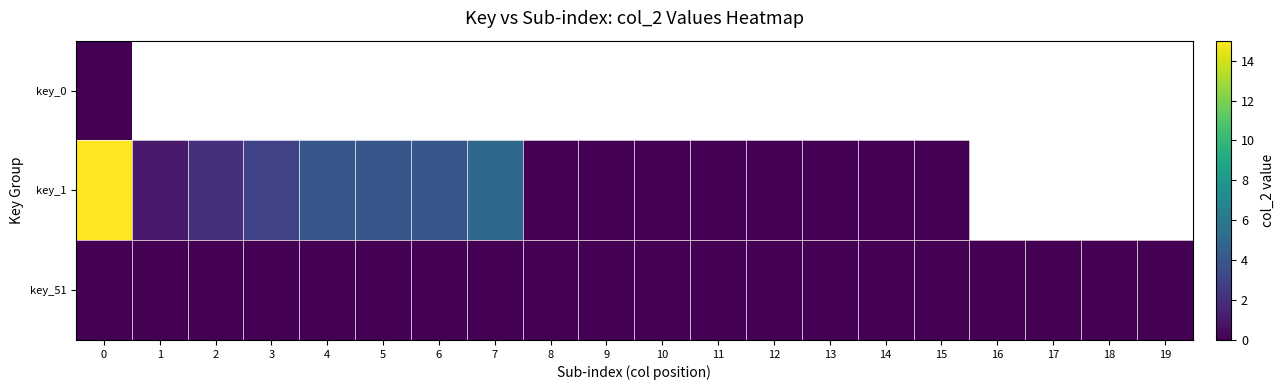

Rank the series by their maximum value, from lowest to highest.

key_0, key_51, key_1